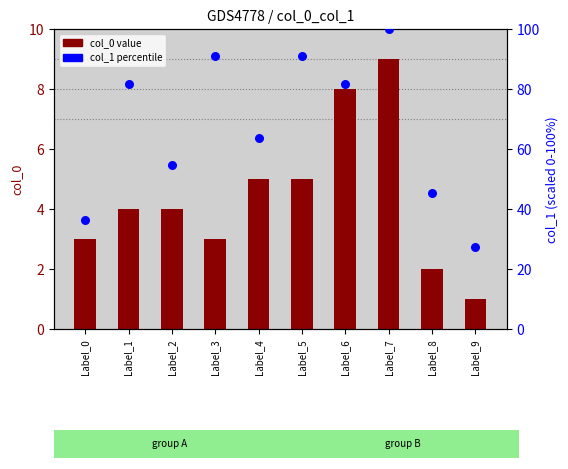

Which series reaches the minimum Y coordinate?

col_0 value